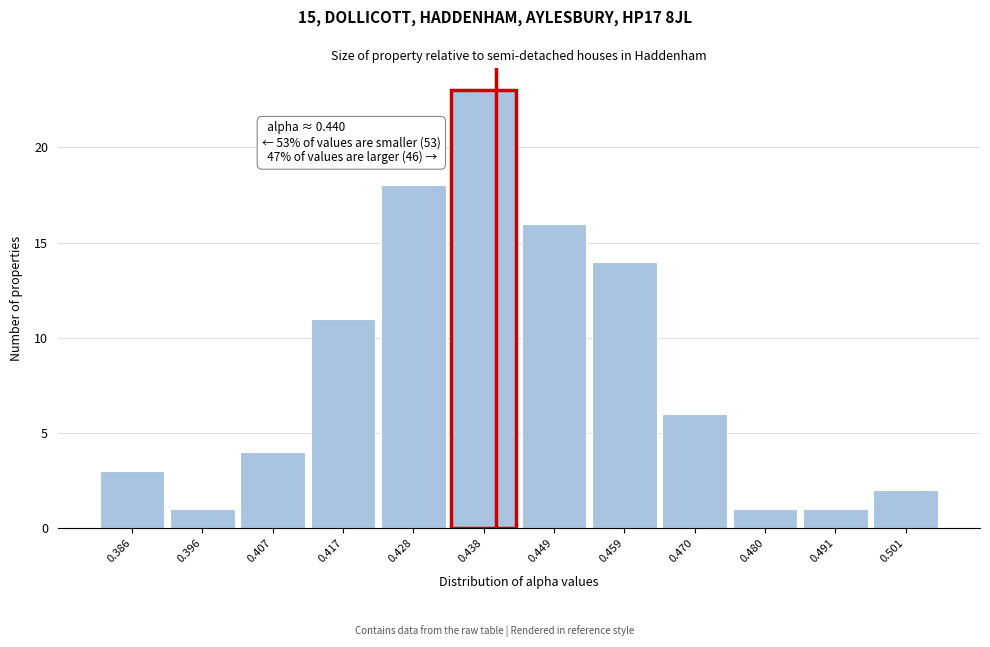

Which range on the x-axis has the tallest bar?

0.432 to 0.444